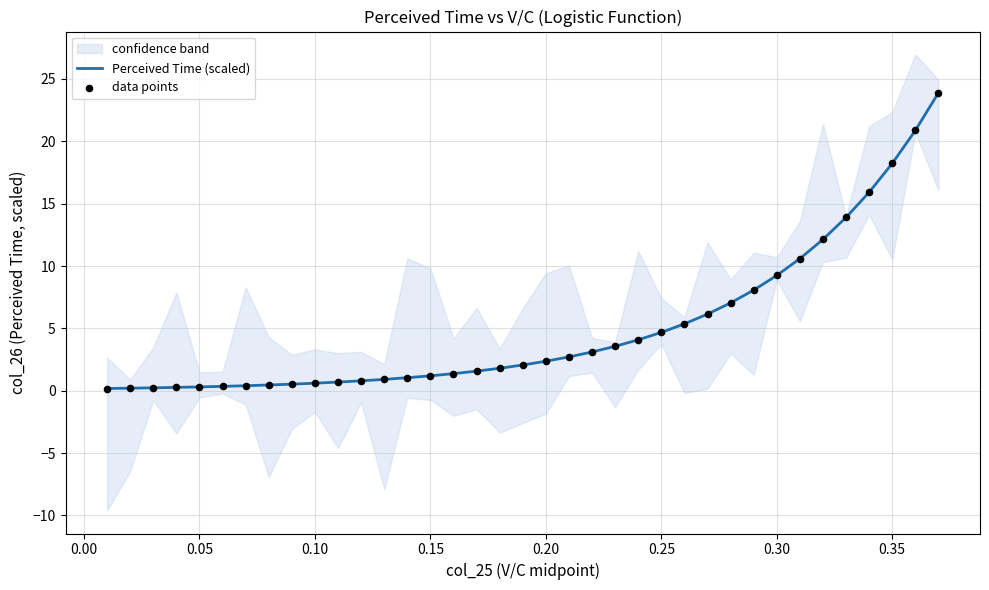

Which series has the largest Y range (max minus min)?

Perceived Time (scaled)